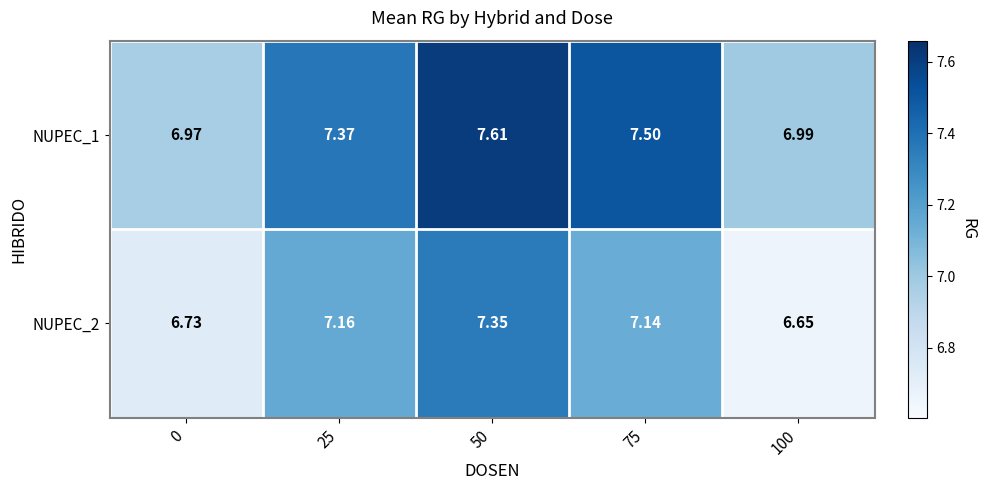

Is the value of NUPEC_2 at 0 greater than the value of NUPEC_1 at 50?

No